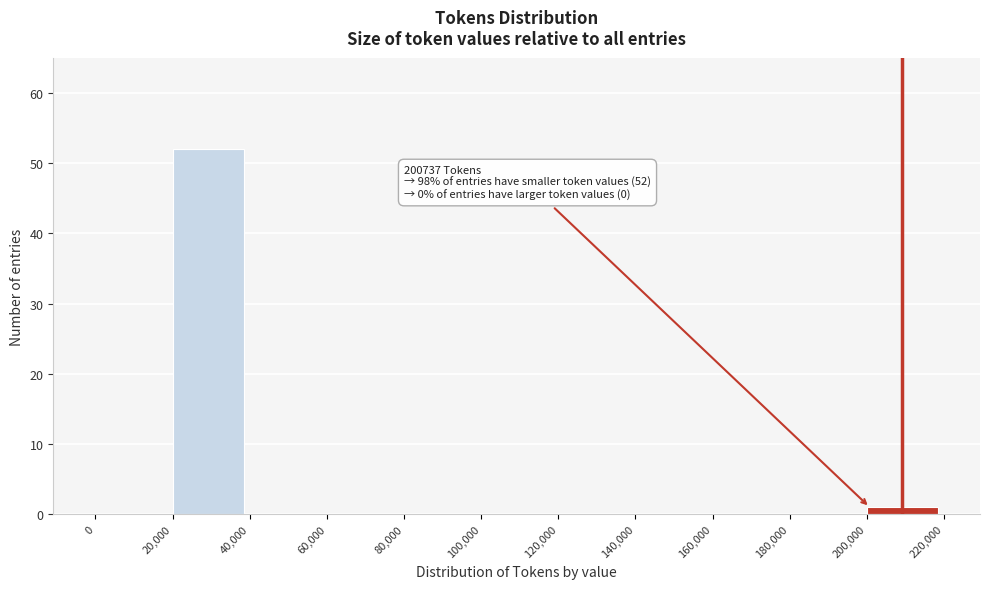

Over which range of the x-axis is the bar tallest?

20,000 to 40,000